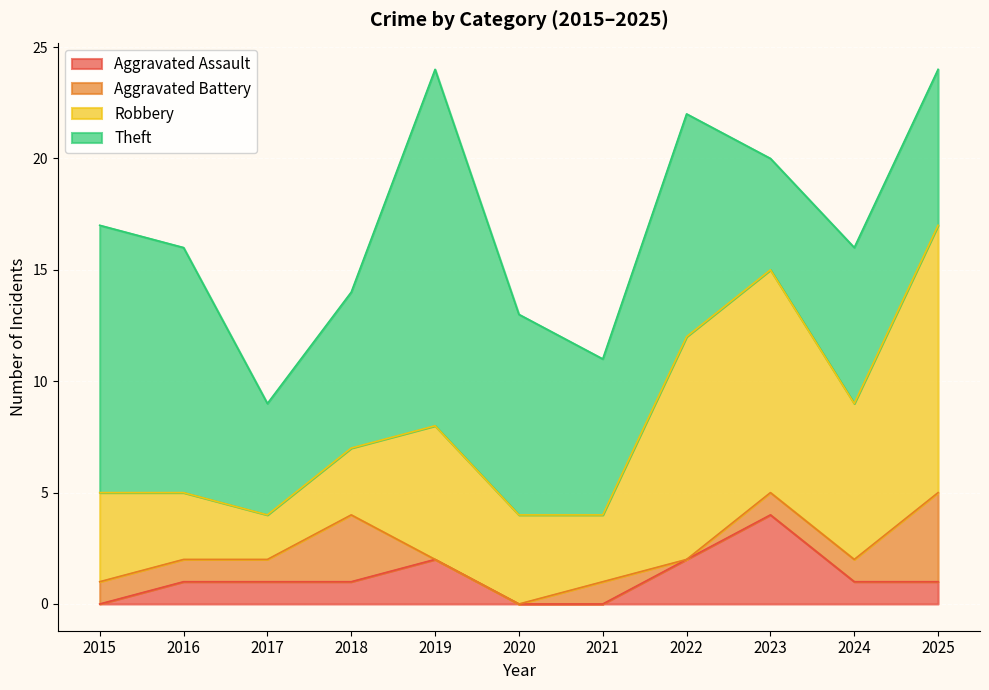

The value of Aggravated Assault at 2020 is 0. True or false?

True